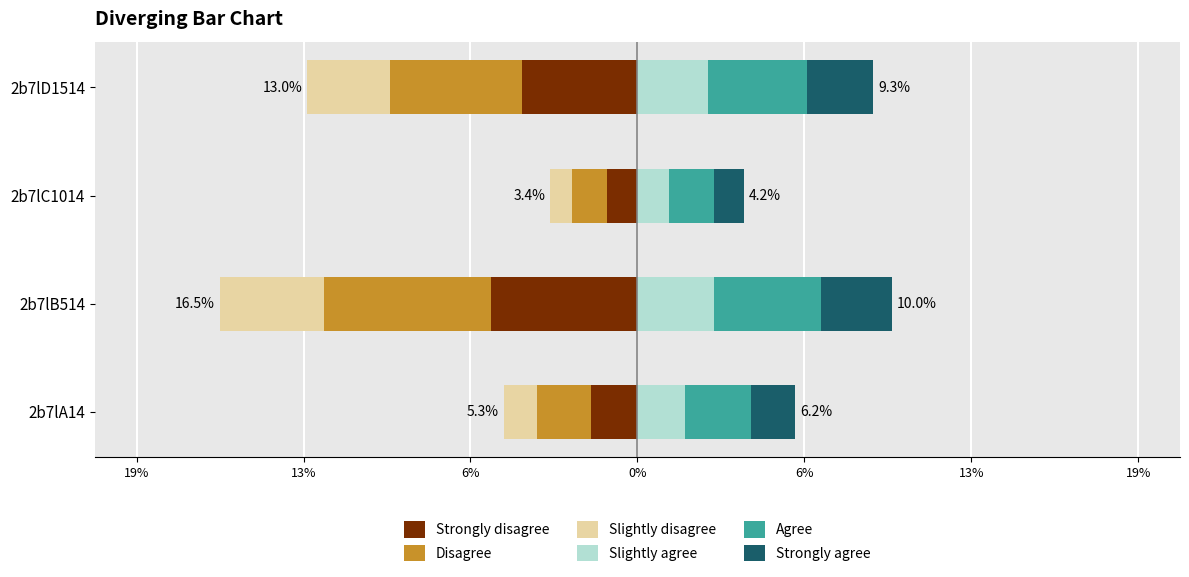

How many groups of bars are there?

4